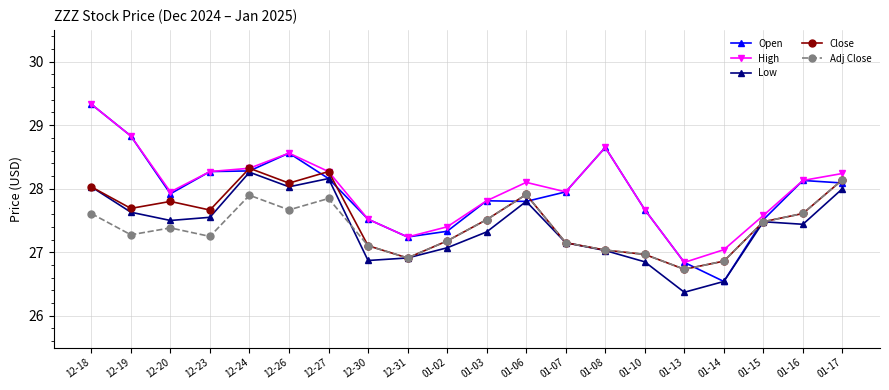

What is the difference between the maximum and second lowest values in the High series?

2.3